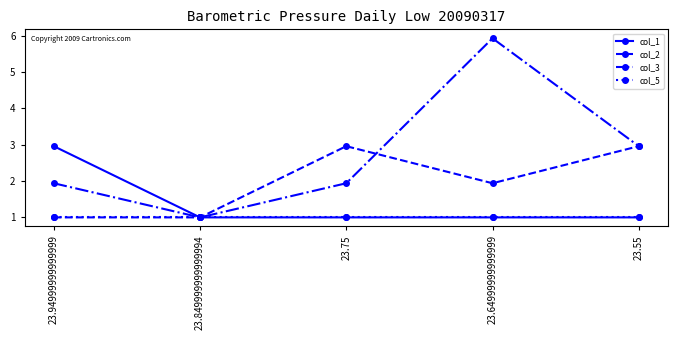

How many col_1 values are between 1 and 2?

4